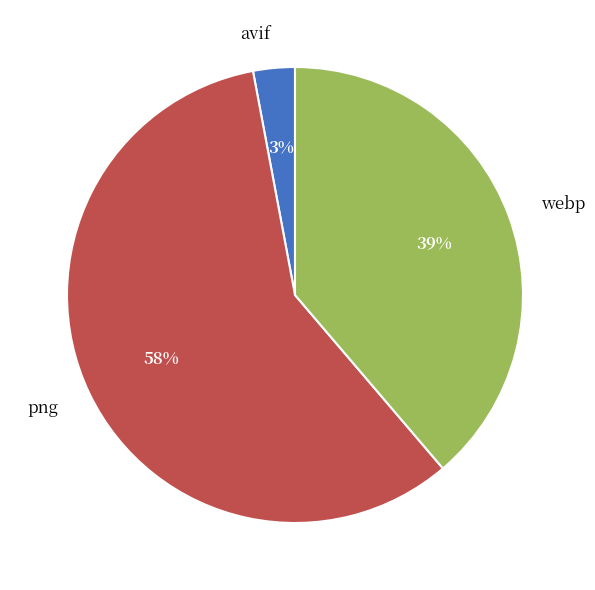

Which category accounts for the majority?

png